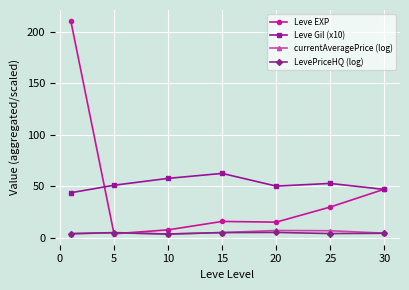

What is the average value of the currentAveragePrice (log) series?

4.9